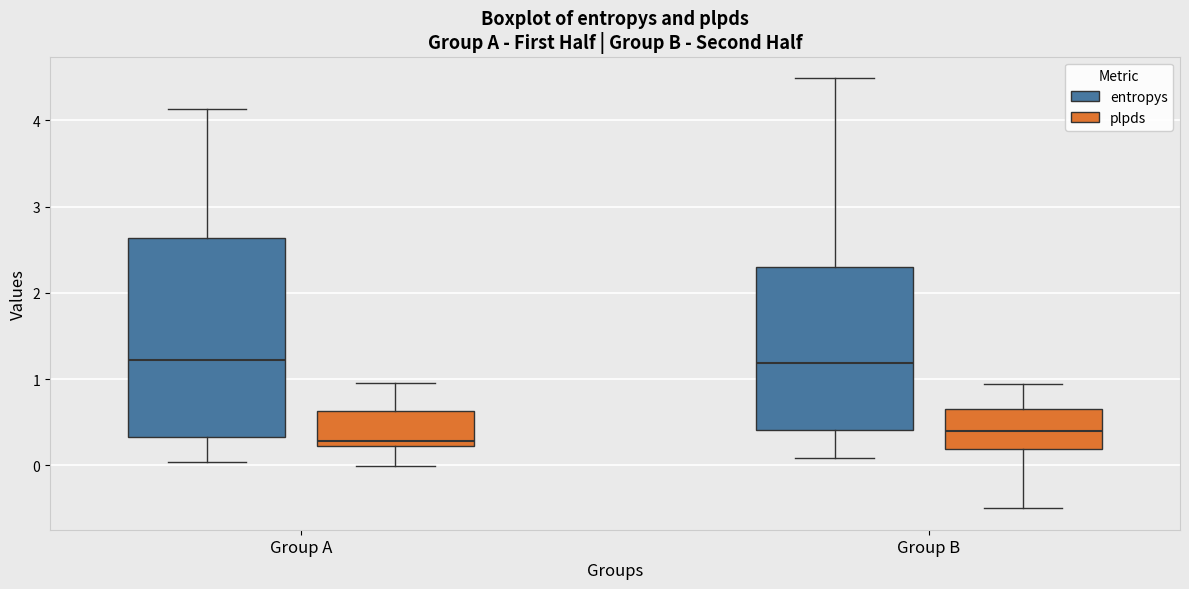

Reading left to right, read every box against the y-axis: the position of its median line, the range the box covers, and the ends of its whiskers. The values are not printed on the chart, so give them approximately, as read against the axis.

Group A (entropys): median 1.2, box 0.3 to 2.6, whiskers 0.0 to 4.1
Group A (plpds): median 0.3, box 0.2 to 0.6, whiskers 0.0 to 1.0
Group B (entropys): median 1.2, box 0.4 to 2.3, whiskers 0.1 to 4.5
Group B (plpds): median 0.4, box 0.2 to 0.7, whiskers -0.5 to 0.9